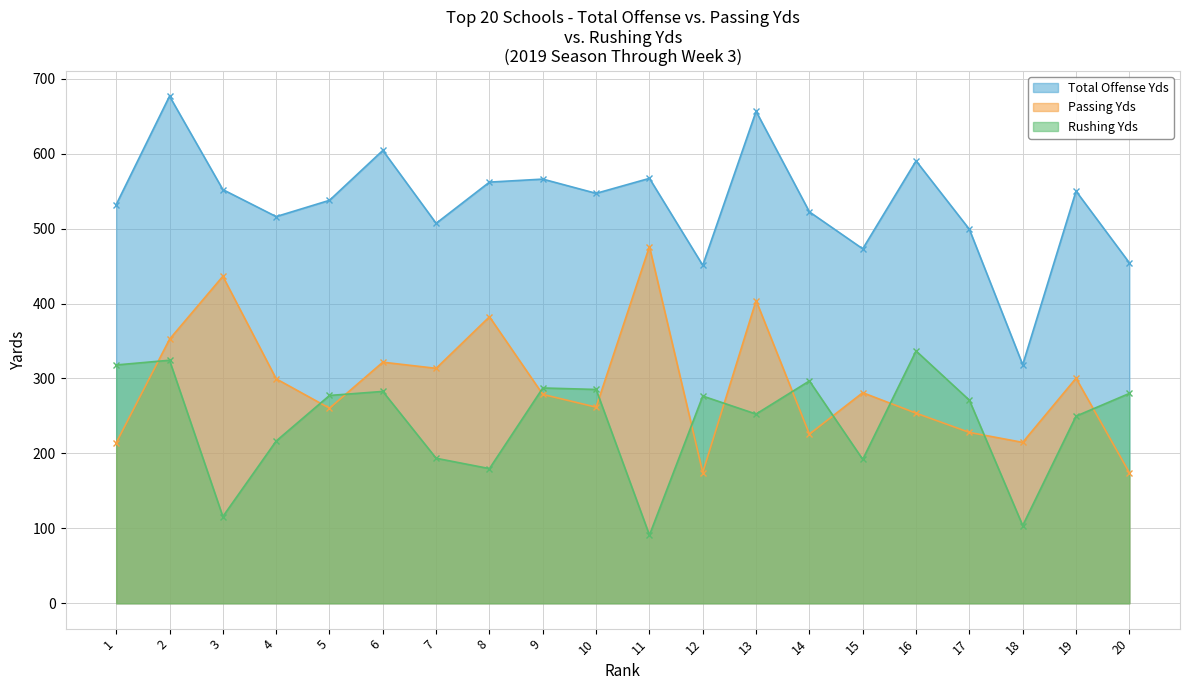

Reading right to left, extract all data points from this chart.

Total Offense Yds: 454.3	550.0	318.3	499.0	590.3	473.0	522.3	656.5	451.0	567.0	547.0	566.0	562.0	507.0	604.3	537.7	516.0	552.0	676.7	532.0
Passing Yds: 174.3	300.3	214.7	228.0	253.7	281.0	225.7	404.0	174.5	476.0	261.7	278.7	382.3	313.5	321.7	260.3	299.5	436.3	352.3	214.0
Rushing Yds: 280.0	249.7	103.7	271.0	336.7	192.0	296.7	252.5	276.5	91.0	285.3	287.3	179.7	193.5	282.7	277.3	216.5	115.7	324.3	318.0